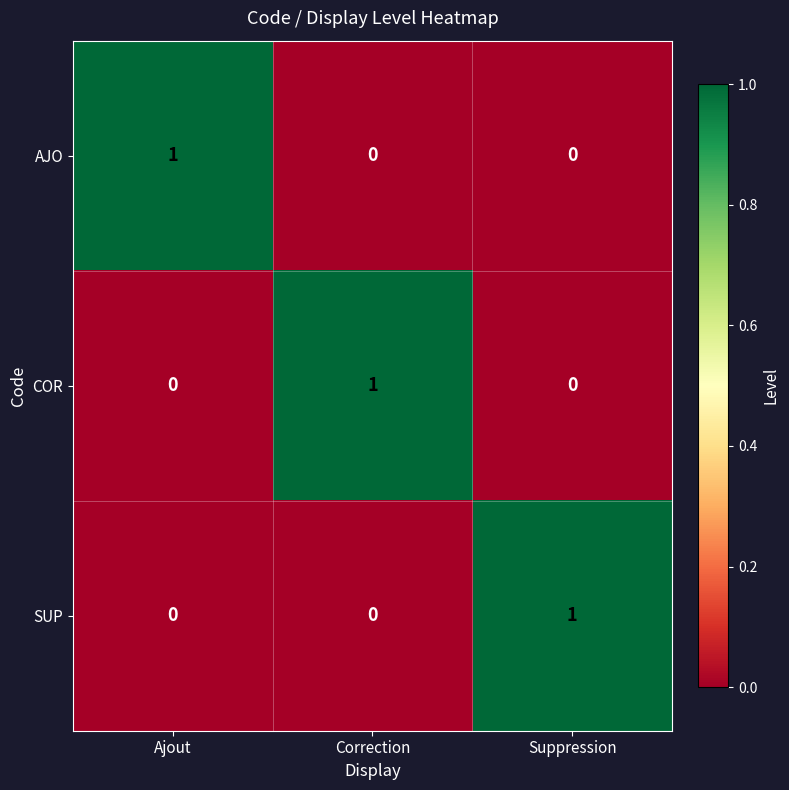

What is the total value across all series at Correction?

1